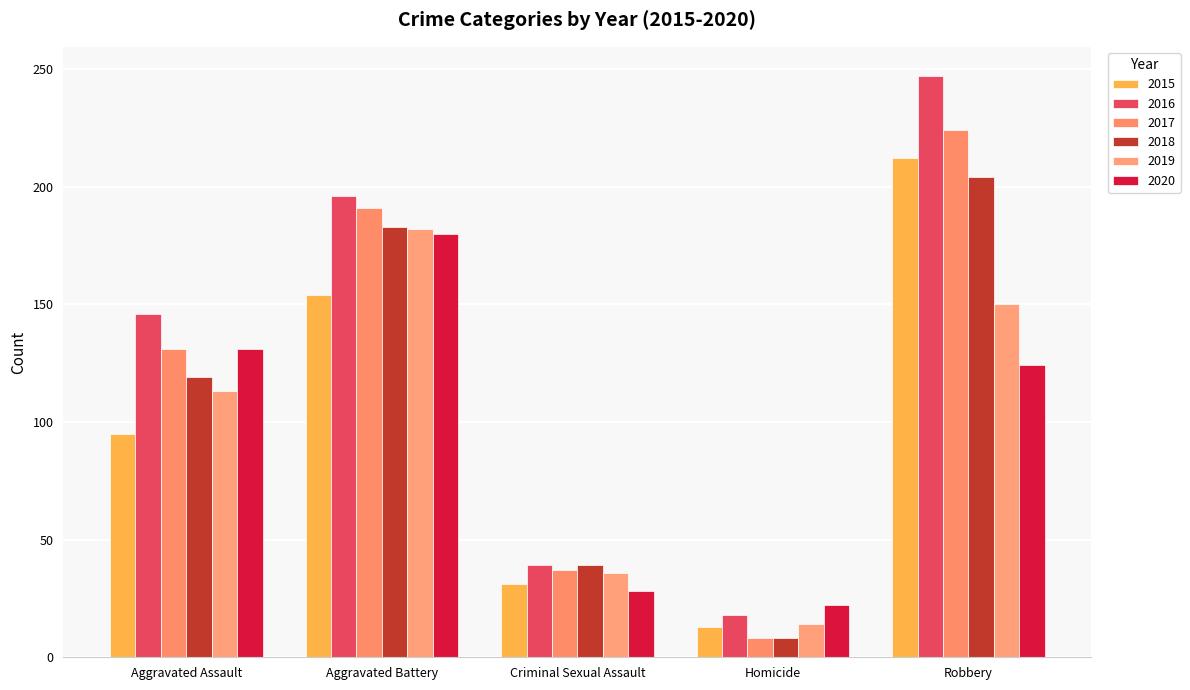

True or false: 2020 has a value of 59 at Aggravated Assault.

False